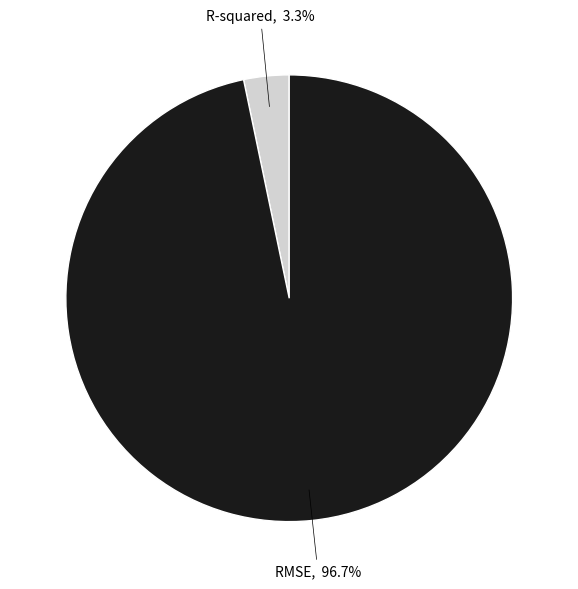

To the nearest percent, what is the average slice percentage?

50%